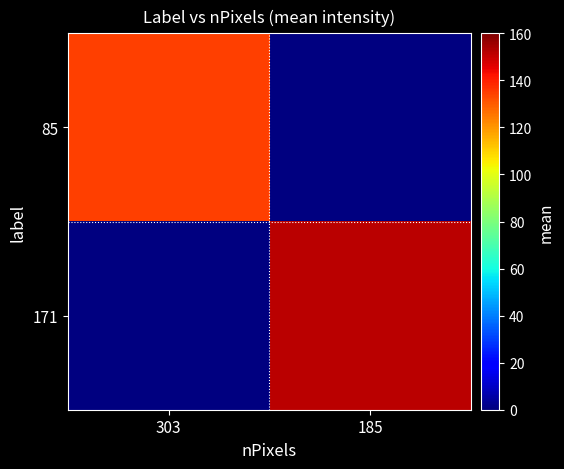

Rank the series by their maximum value, from lowest to highest.

85, 171